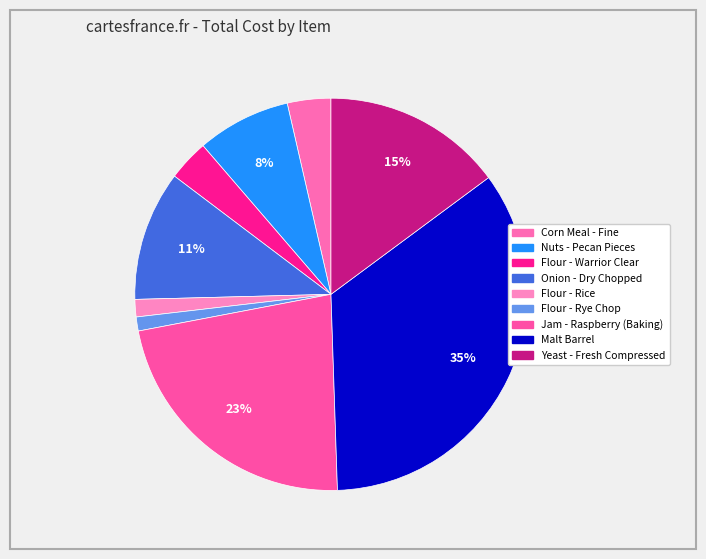

Rank the categories by value from highest to lowest.

Malt Barrel, Jam - Raspberry (Baking), Yeast - Fresh Compressed, Onion - Dry Chopped, Nuts - Pecan Pieces, Corn Meal - Fine, Flour - Warrior Clear, Flour - Rice, Flour - Rye Chop